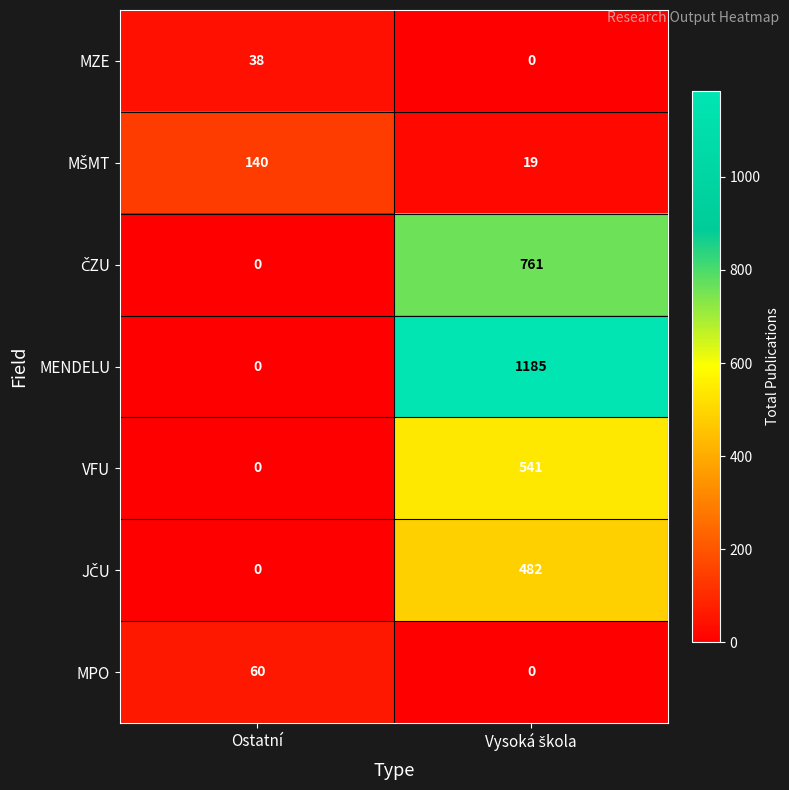

What is the maximum value shown in the chart?

1185